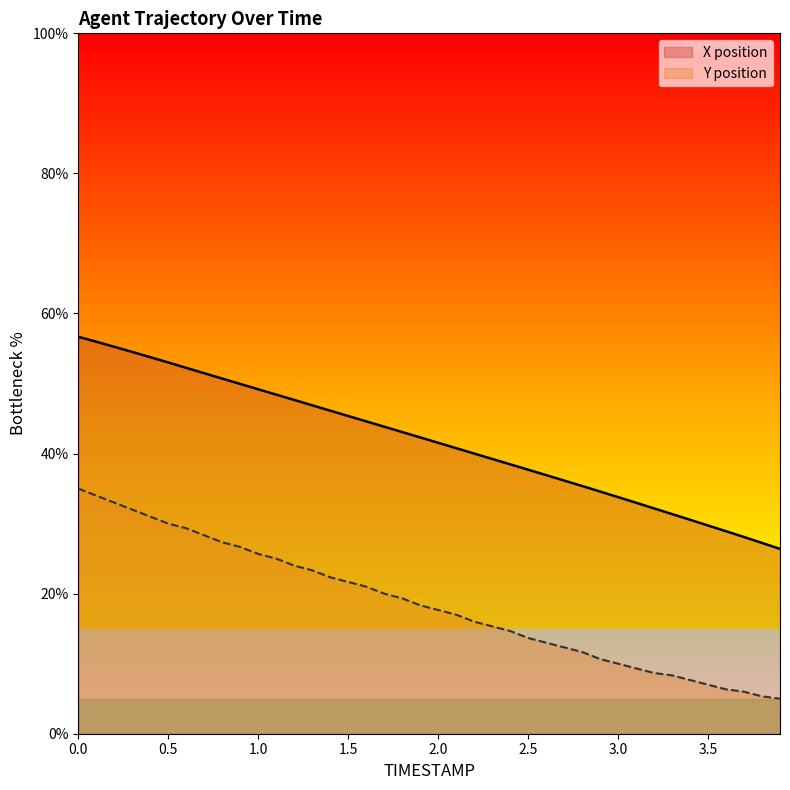

True or false: X position has a value of 54.5 at 2.5.

False